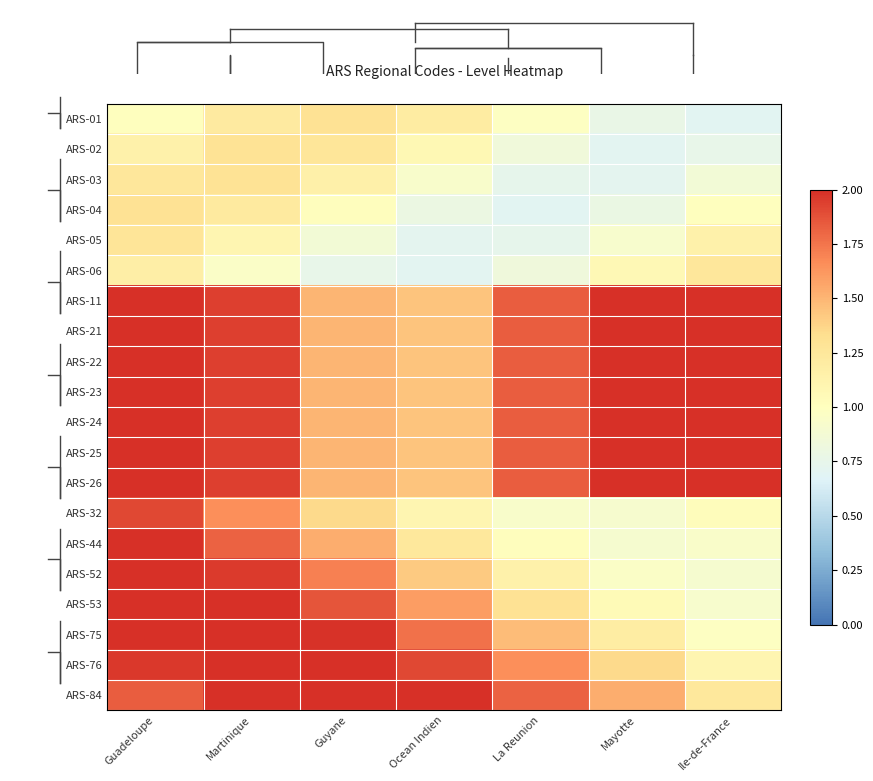

The value of ARS-05 at Ile-de-France is 1.1. True or false?

True